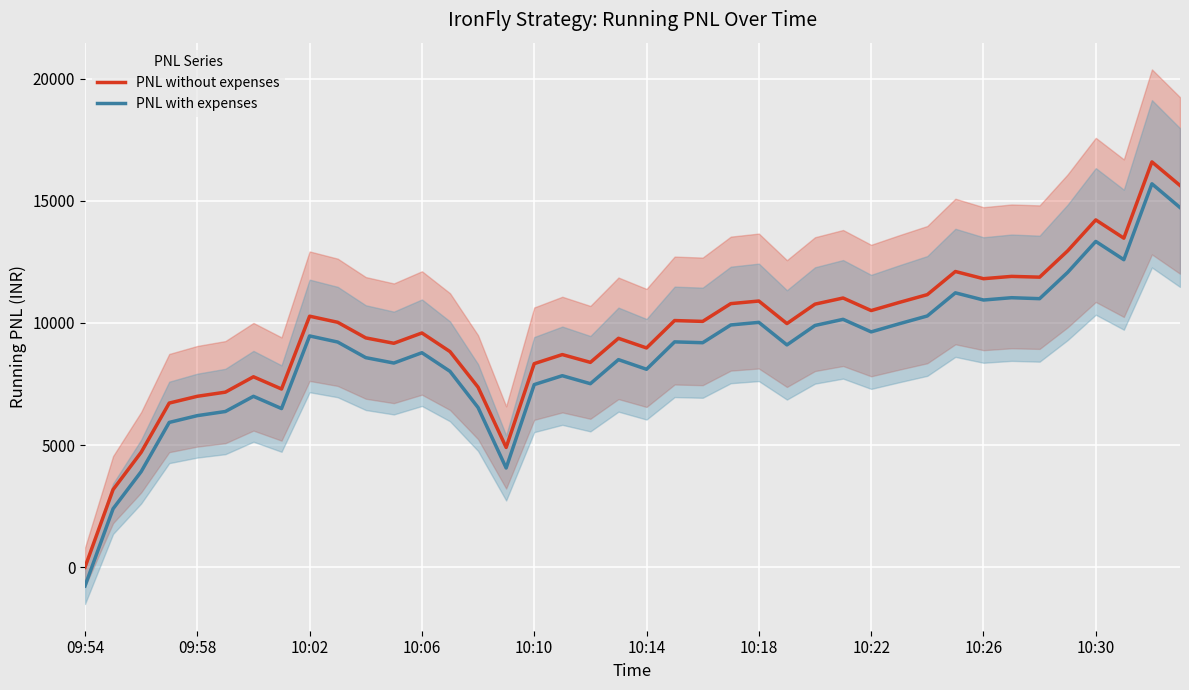

Read the PNL without expenses value at 10.

9384.8